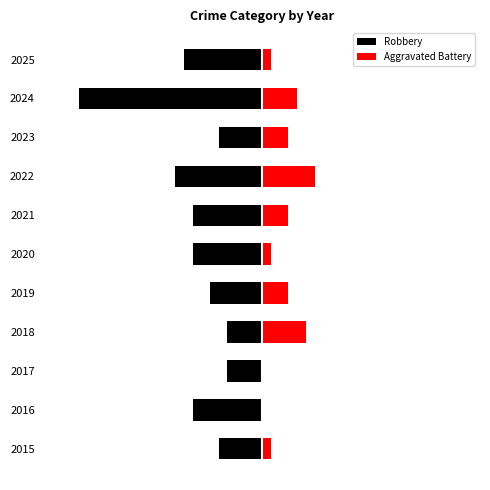

At how many categories does at least one series exceed -8?

11